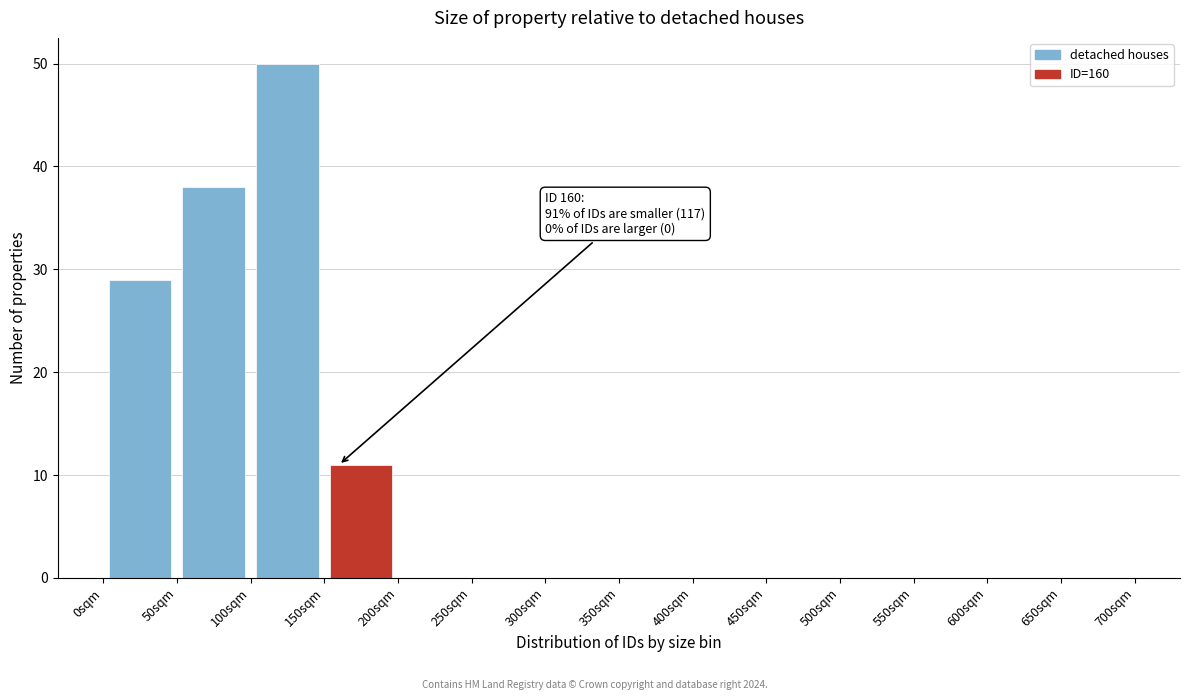

Which range on the x-axis has the tallest bar?

100 to 150